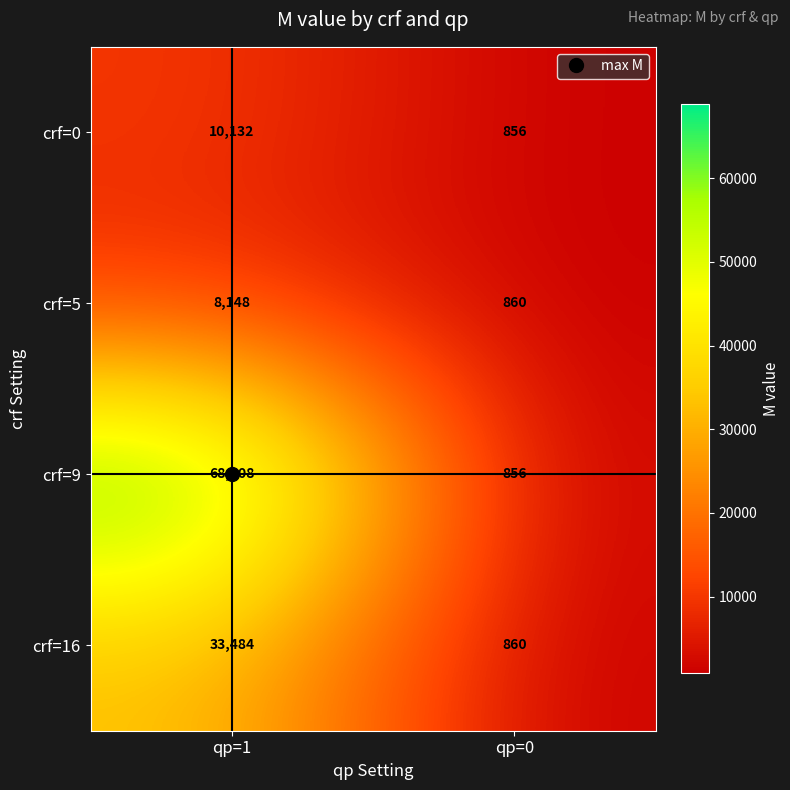

Rank the series at qp=1 from lowest to highest value.

crf=5, crf=0, crf=16, crf=9